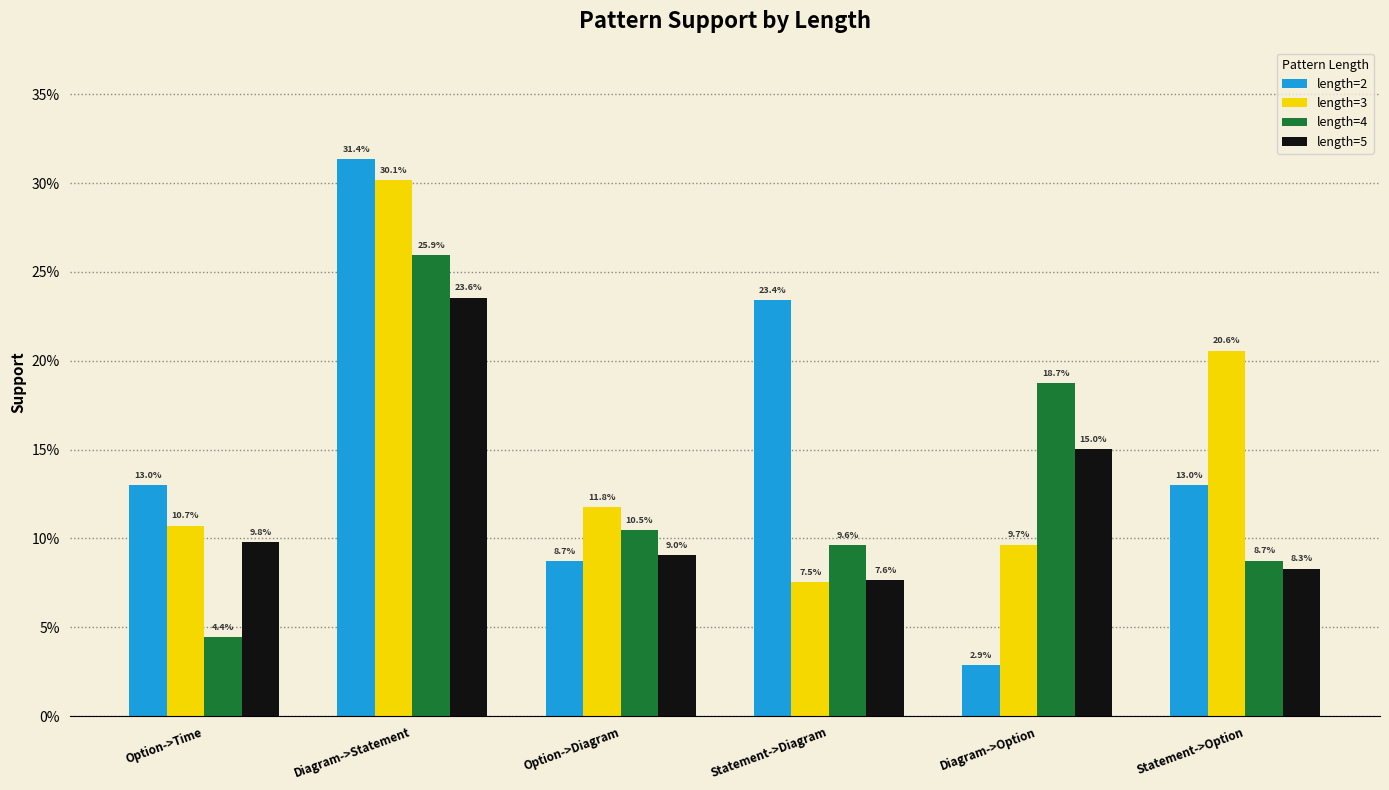

Reading right to left, what are all the values shown in this chart?

length=2: 0.1	0.0	0.2	0.1	0.3	0.1
length=3: 0.2	0.1	0.1	0.1	0.3	0.1
length=4: 0.1	0.2	0.1	0.1	0.3	0.0
length=5: 0.1	0.2	0.1	0.1	0.2	0.1